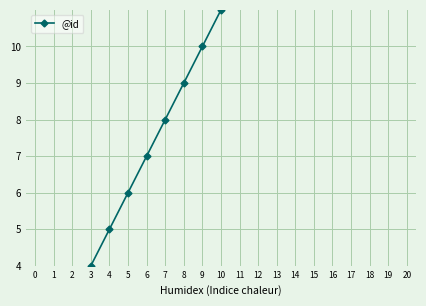

What is the maximum value shown in the chart?

21